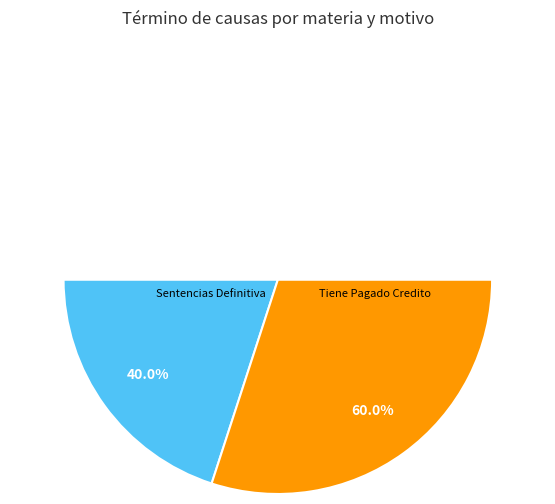

Is there a majority slice in this chart?

Yes